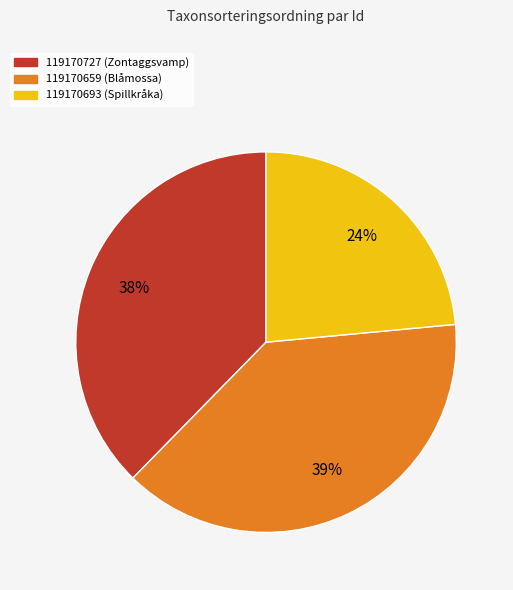

Do 119170727 and 119170693 together represent more than half of the pie?

Yes